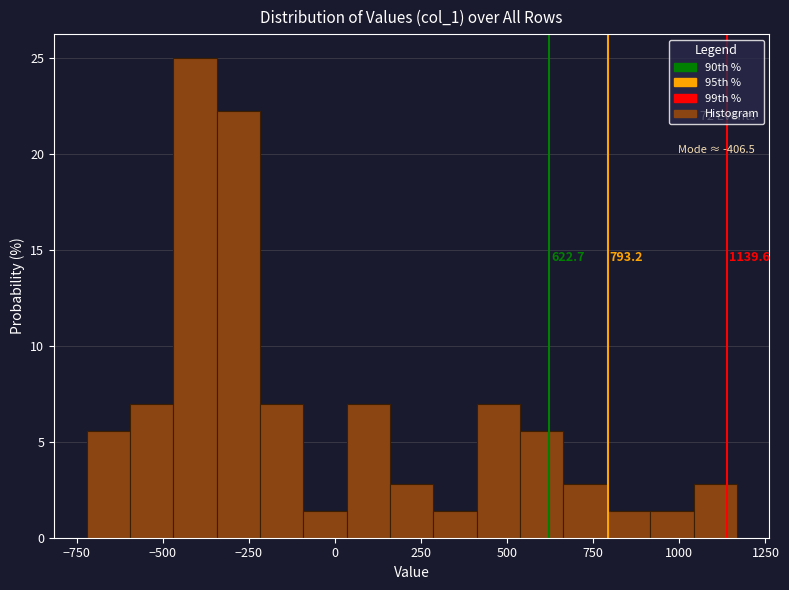

Around what value on the x-axis is the tallest bar? Give the approximate position of its centre, as read against the axis.

-400